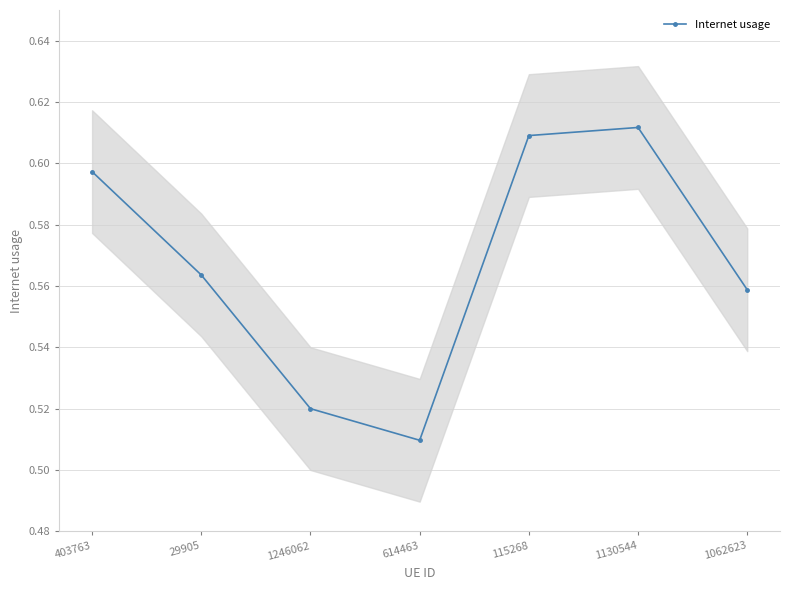

Reading right to left, what are all the values shown in this chart?

1062623=0.6	1130544=0.6	115268=0.6	614463=0.5	1246062=0.5	29905=0.6	403763=0.6